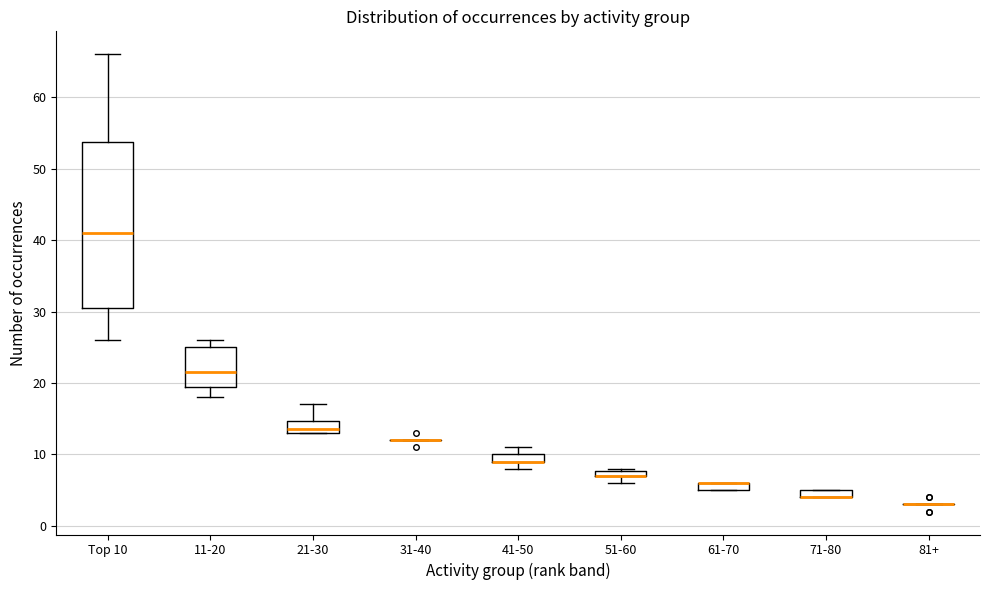

Comparing the boxes themselves (not the whiskers), which one is the tallest?

Top 10